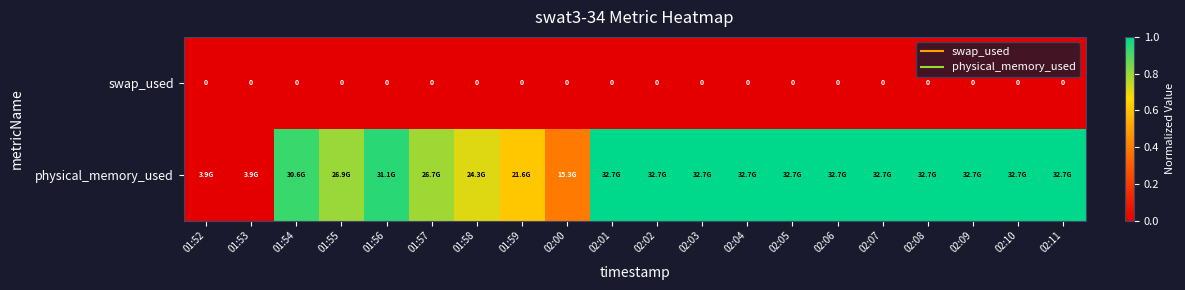

Rank the series by their maximum value, from lowest to highest.

swap_used, physical_memory_used